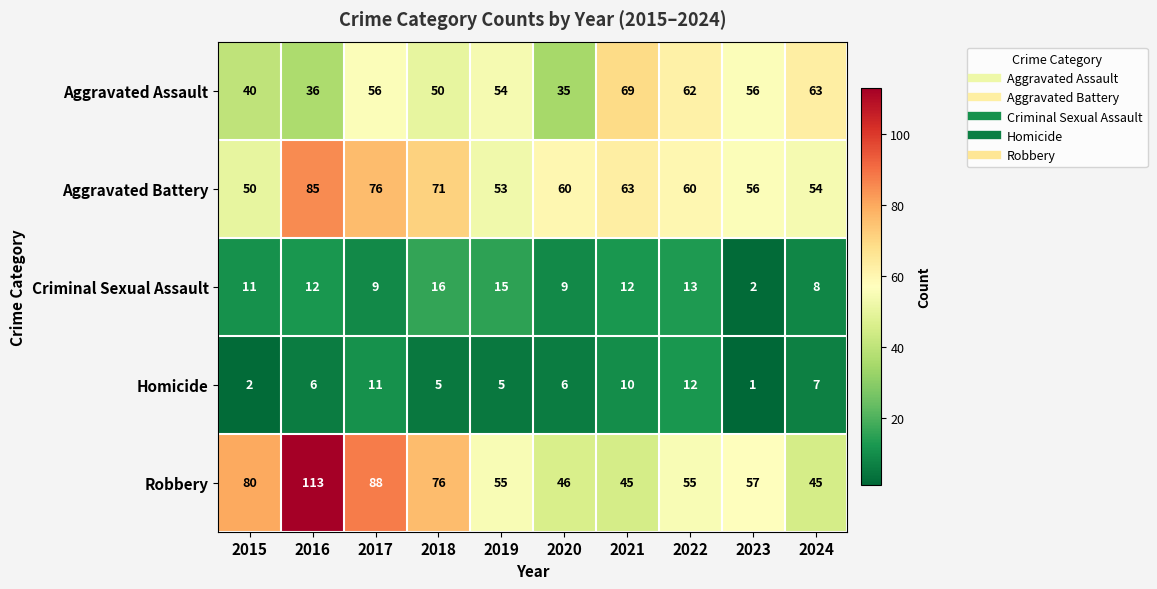

At which label does Robbery first exceed 57?

2015